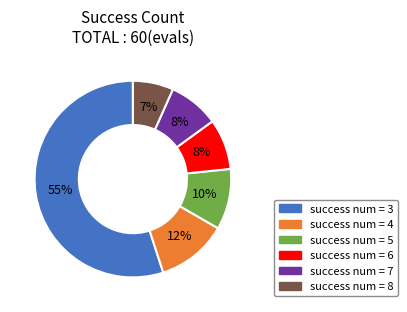

To the nearest percent, what is the difference between the largest and smallest slice percentages?

48%